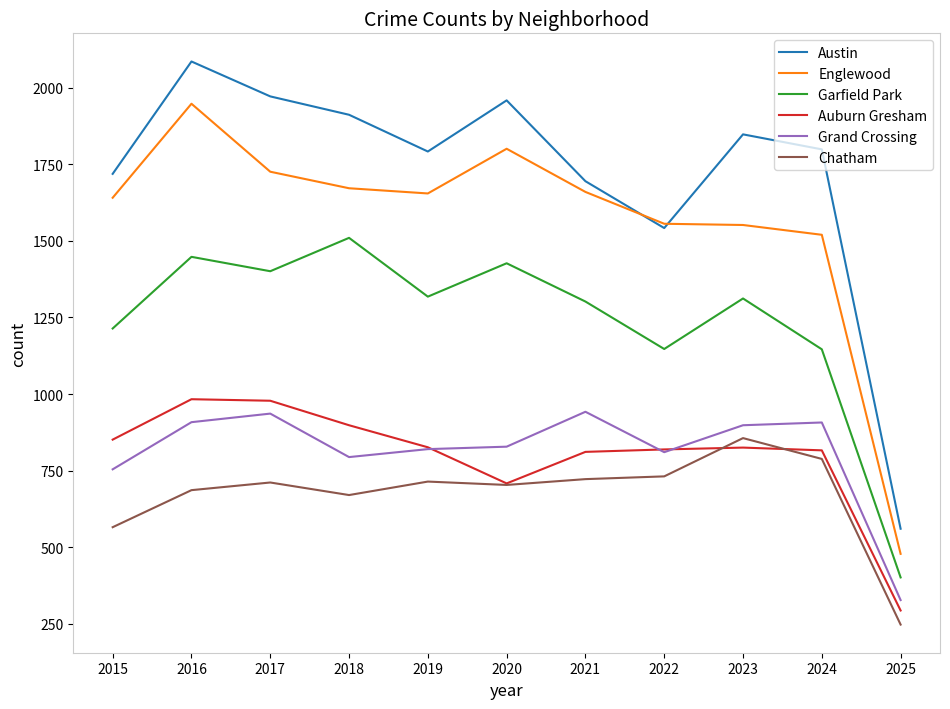

True or false: Auburn Gresham and Chatham cross at least once.

True